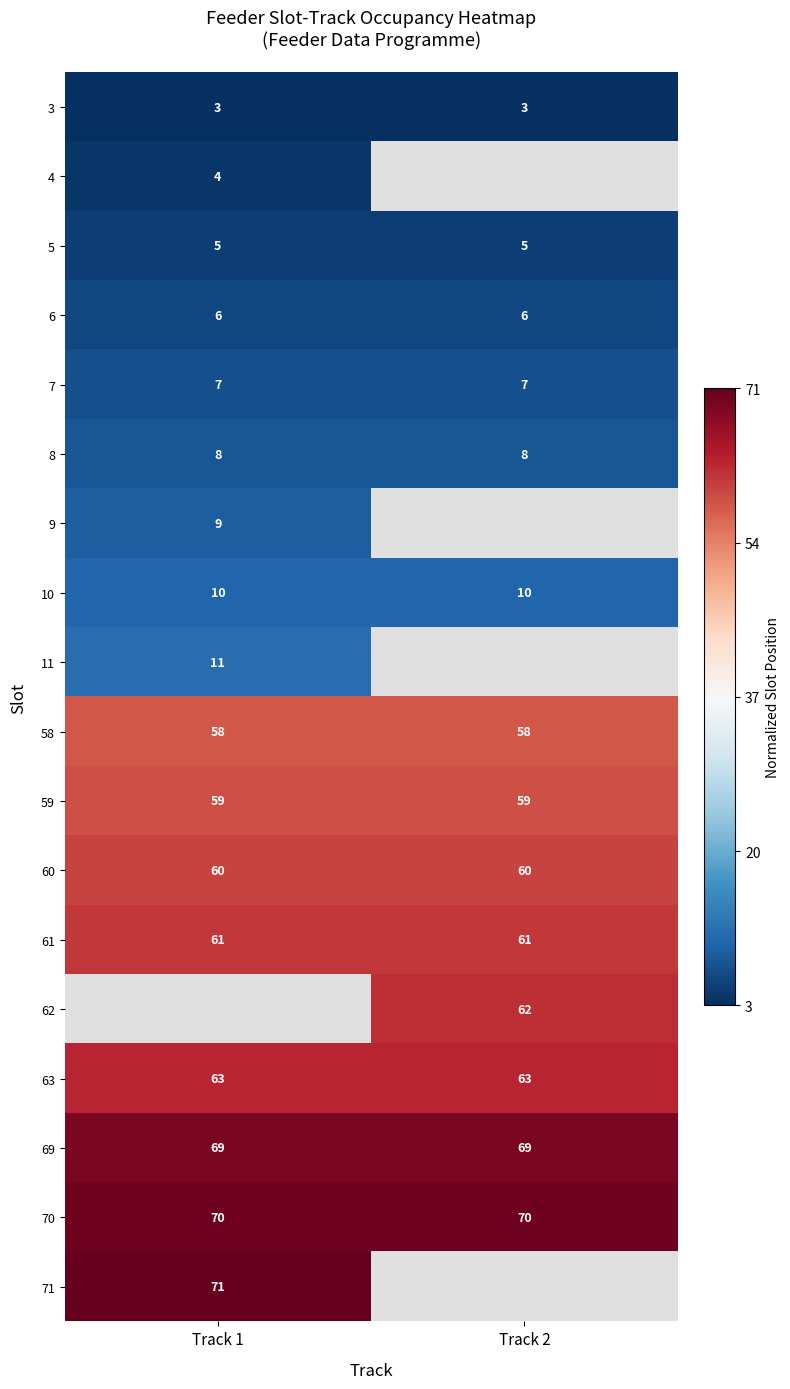

Is it true that row_5 equals -0.2 at Track 2?

False